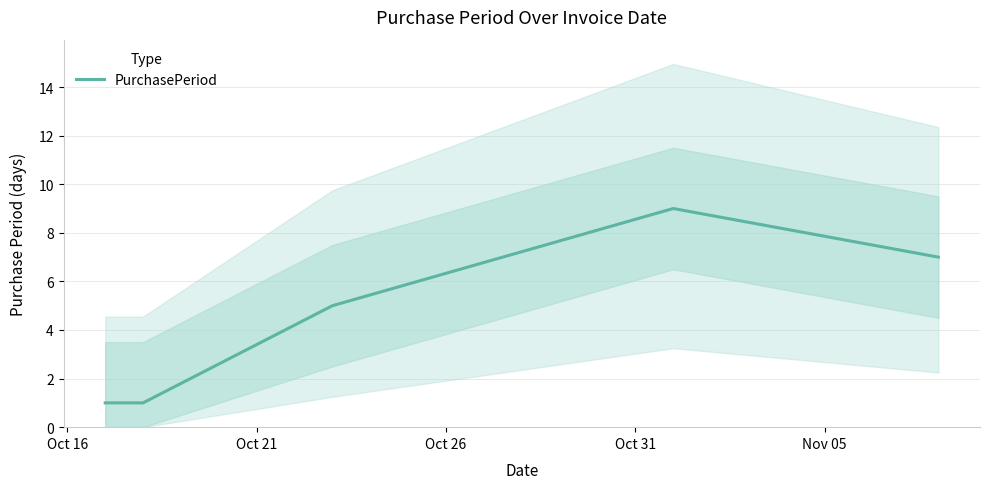

What is the maximum value for PurchasePeriod?

9